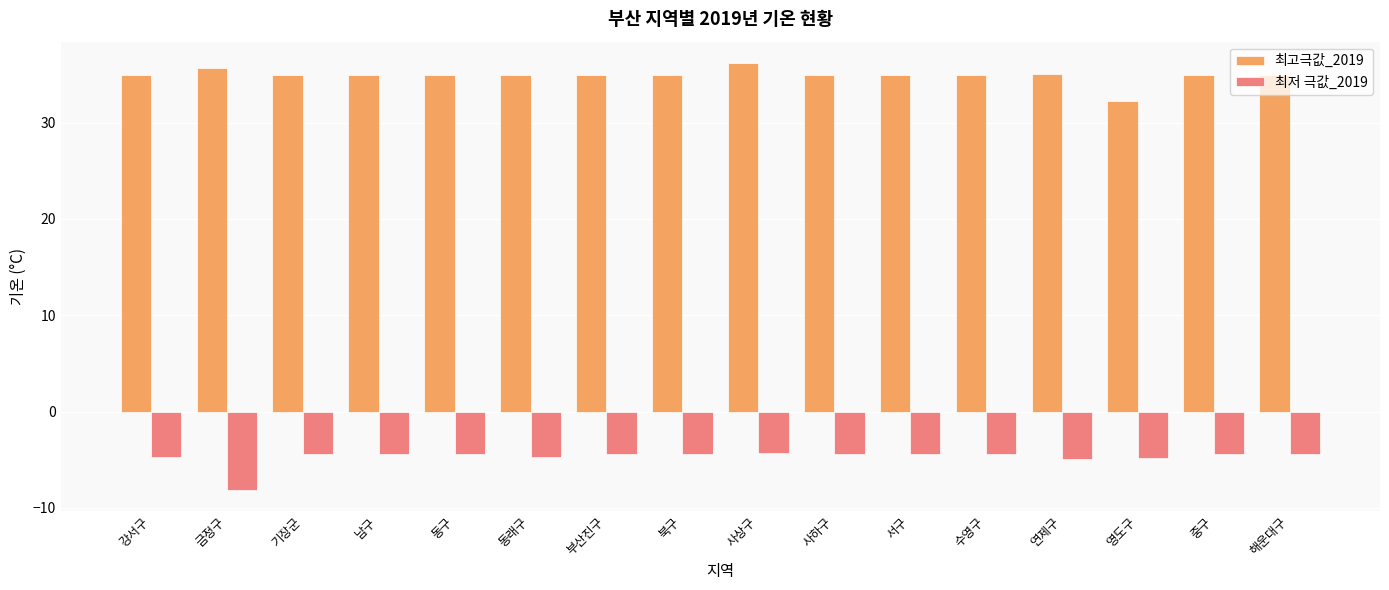

True or false: 최고극값_2019 has a value of 13.9 at 동래구.

False